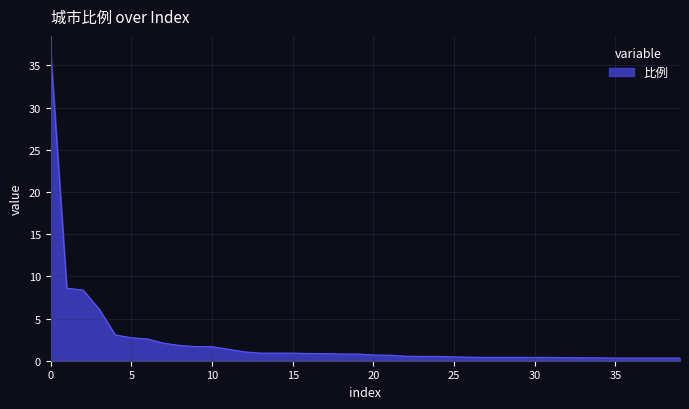

What is the greatest value displayed?

36.7